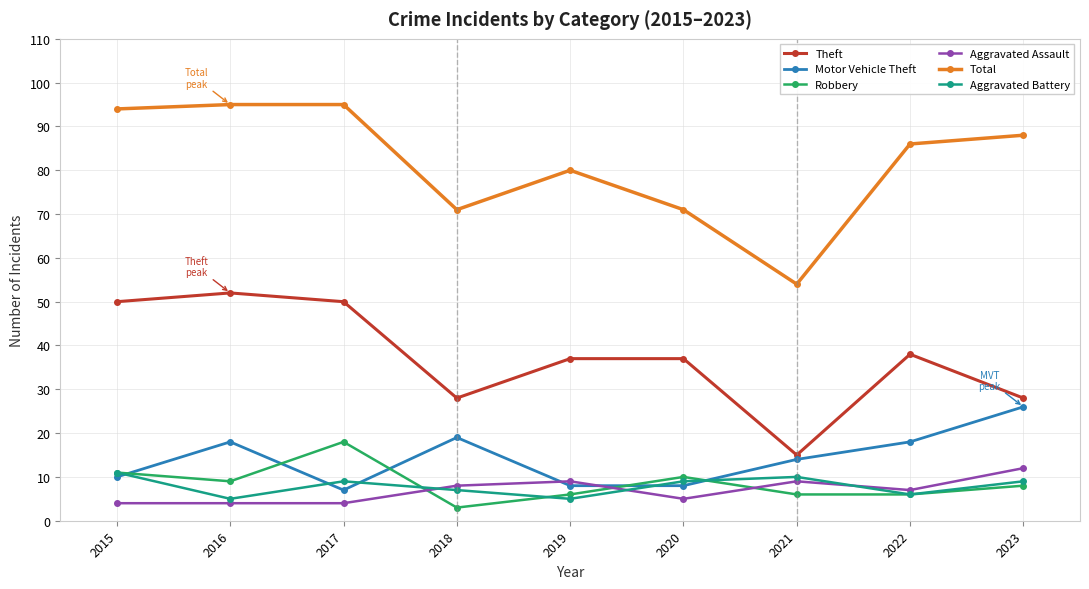

What is the total value across all series at 2017?

183